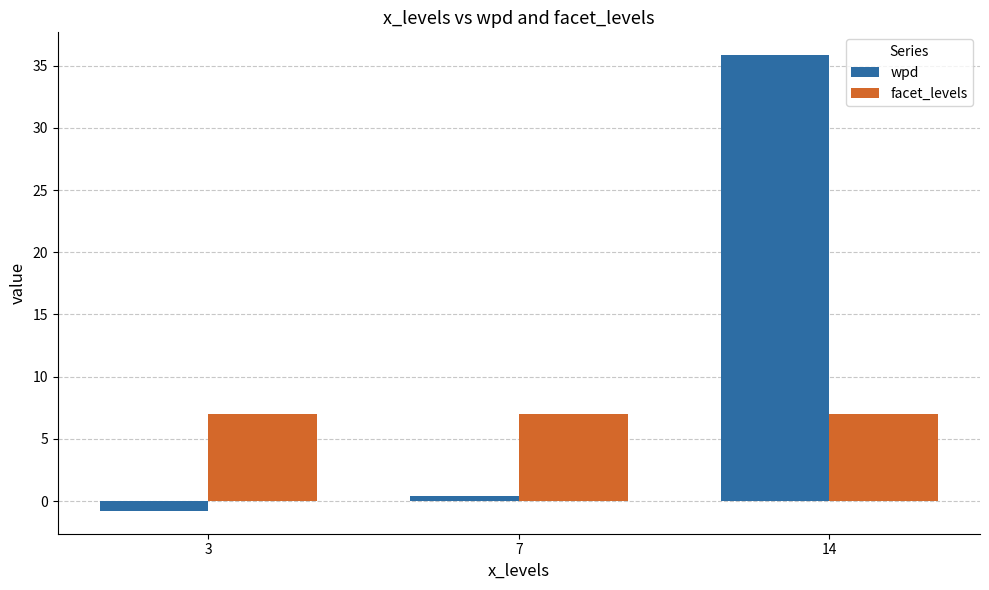

What is the minimum value for wpd?

-0.8